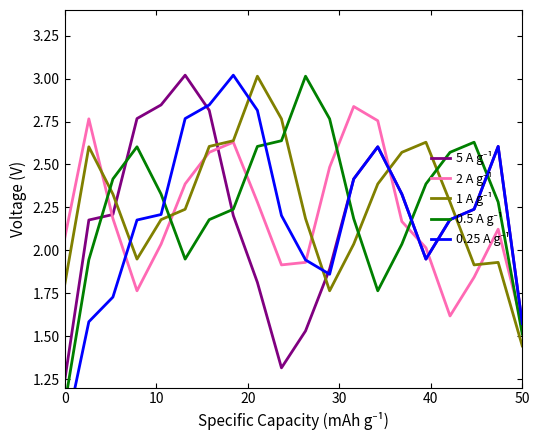

How many intersections are there between 0.5 A g⁻¹ and 5 A g⁻¹?

6